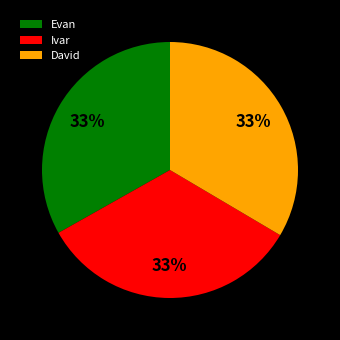

To the nearest percent, what portion does Evan represent?

33%